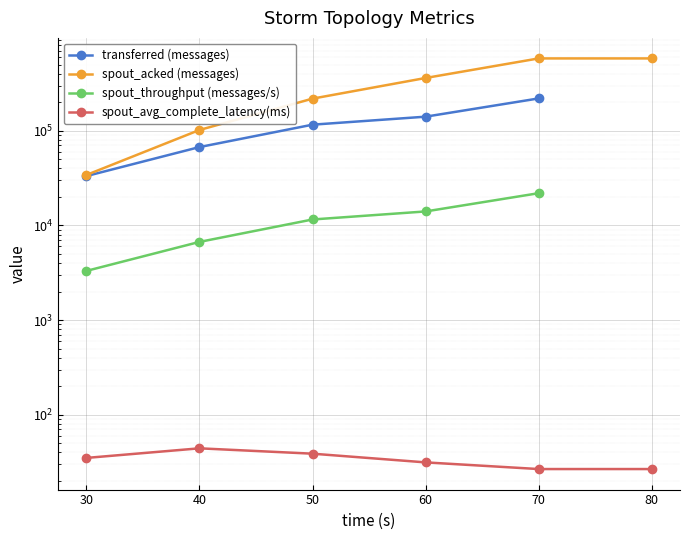

Is this an area chart (filled region under the line)?

No